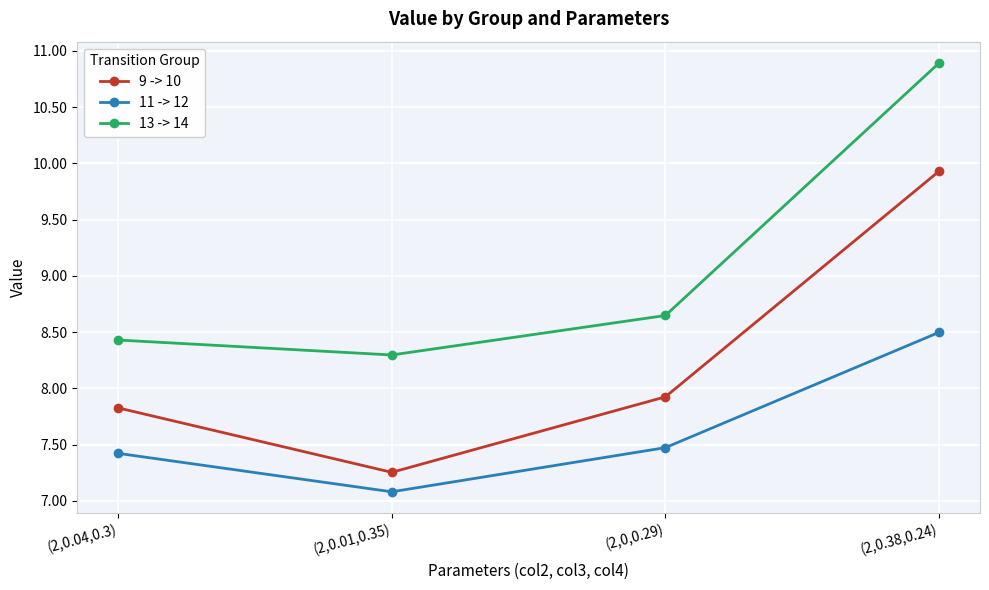

Count the number of categories in the chart.

4